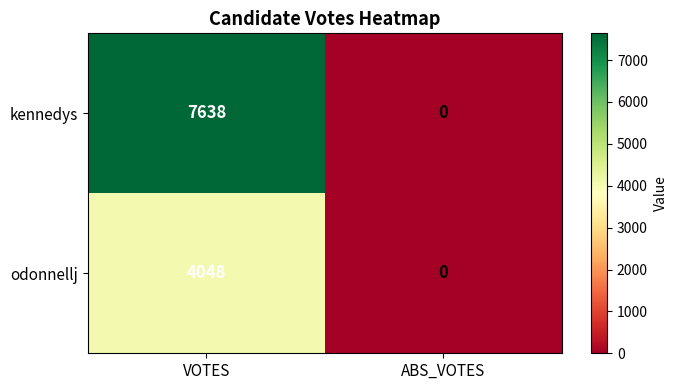

At which label does kennedys reach its peak?

VOTES